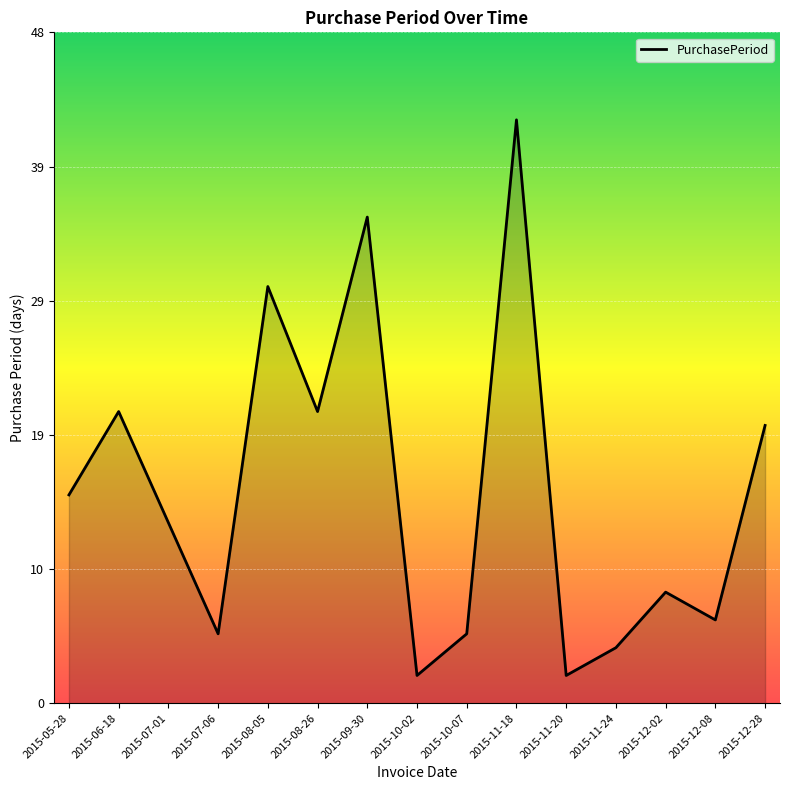

Reading left to right, list all the values displayed in this chart.

2015-05-28=15	2015-06-18=21	2015-07-01=13	2015-07-06=5	2015-08-05=30	2015-08-26=21	2015-09-30=35	2015-10-02=2	2015-10-07=5	2015-11-18=42	2015-11-20=2	2015-11-24=4	2015-12-02=8	2015-12-08=6	2015-12-28=20